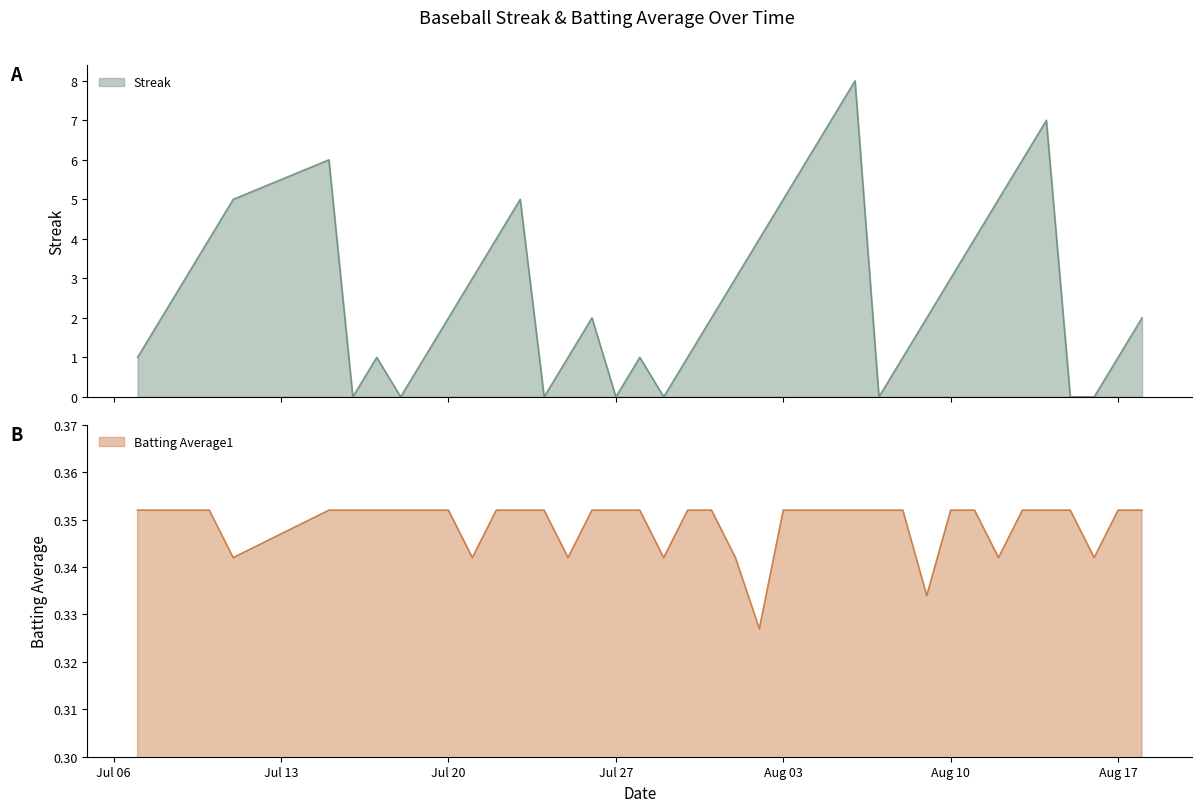

Does the chart display data point markers on the line(s)?

No